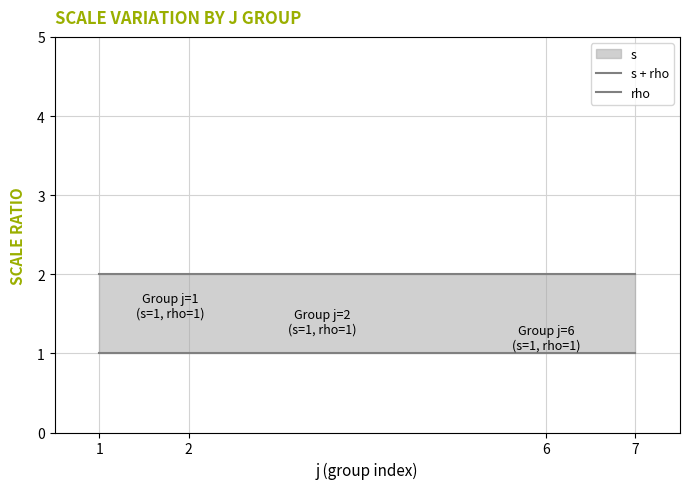

What is the sum of the rho values at 1 and 6?

2